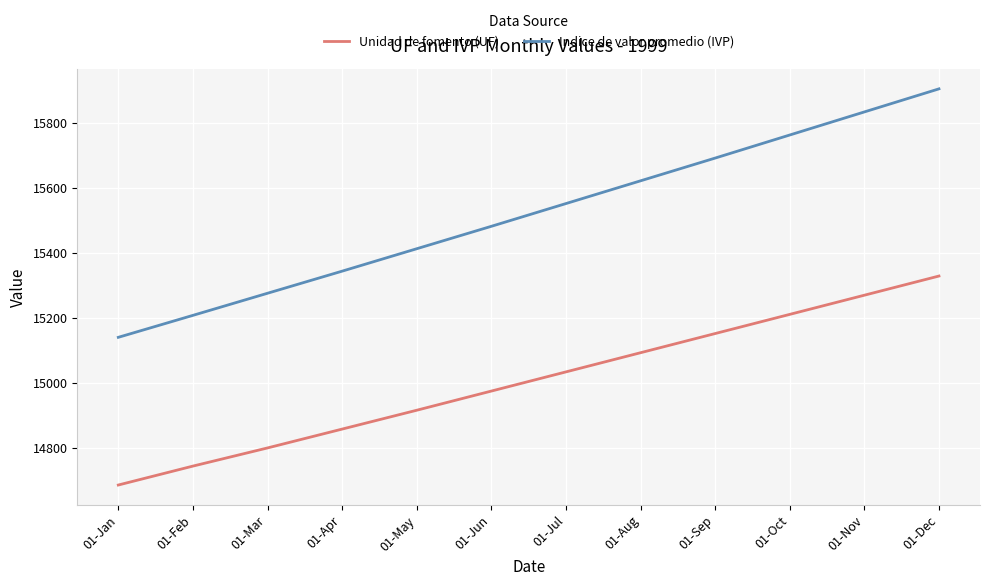

At which category is the sum across all series the highest?

01-Dec